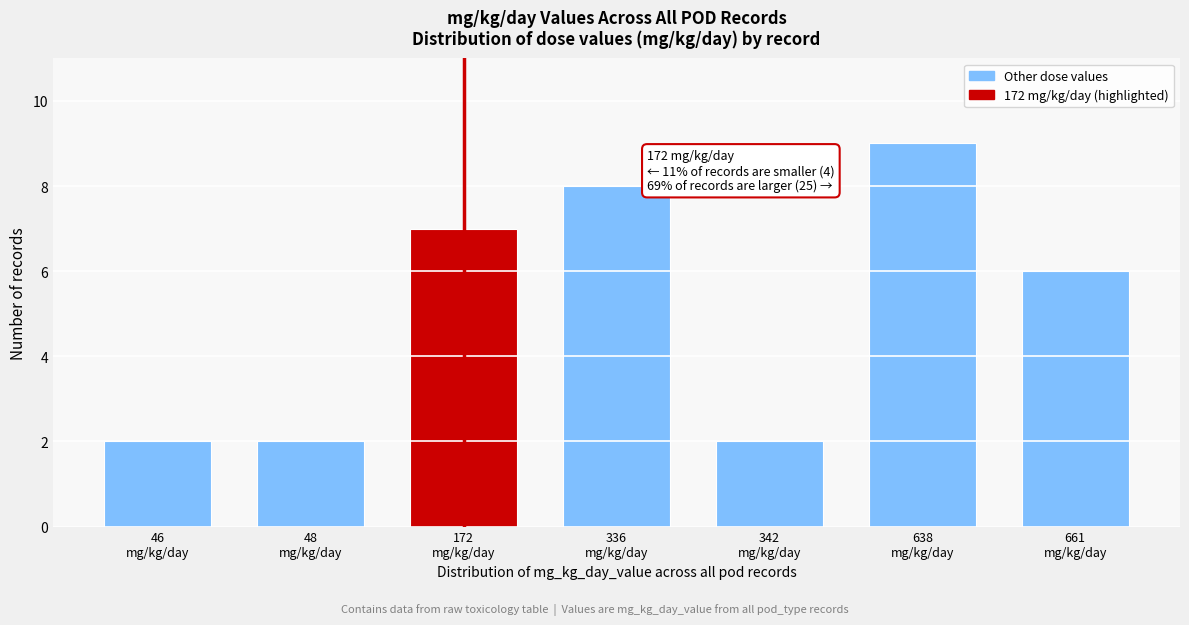

Reading left to right, extract all data points from this chart.

2	2	7	8	2	9	6